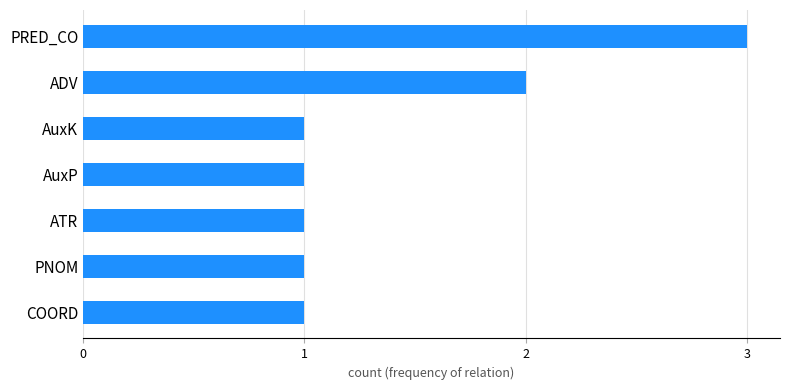

At which category does the chart reach its peak across all series?

PRED_CO